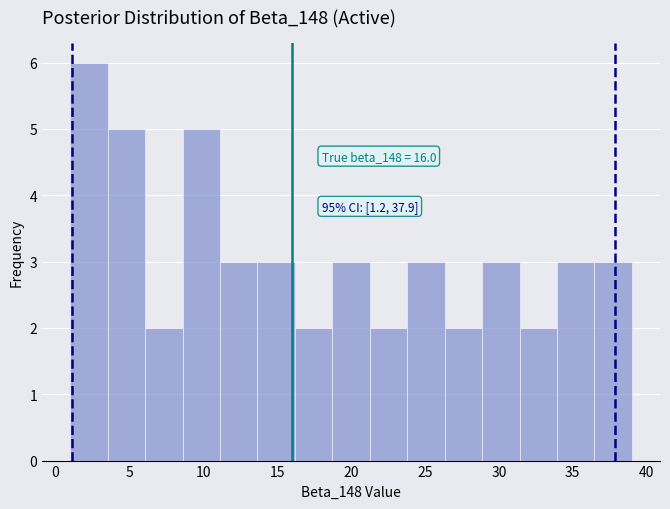

Over which range of the x-axis is the bar tallest?

1.0 to 3.5